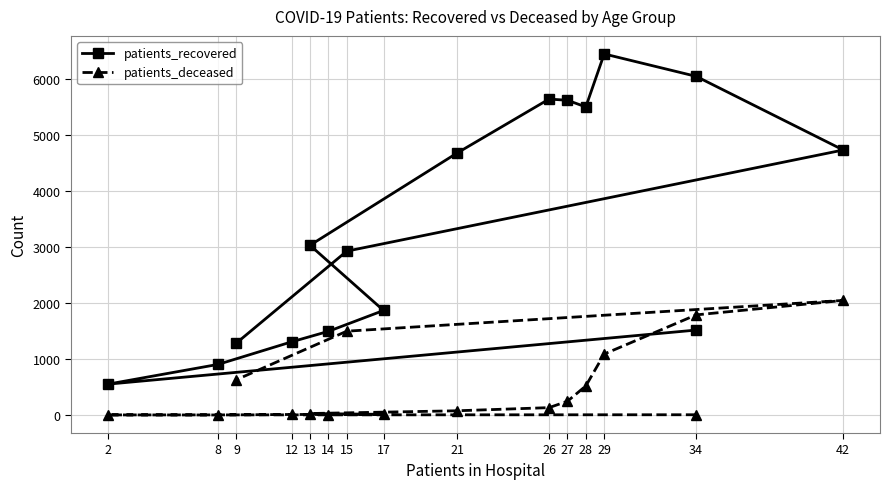

How many lines are shown in the chart?

2